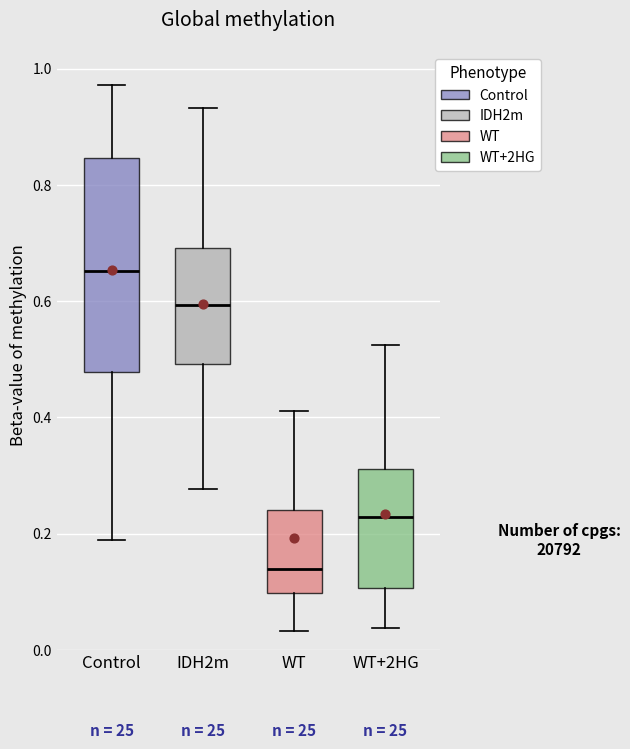

Reading left to right, transcribe this box plot: for each box, give where its median line is, the range the box spans, and where its two whiskers end, as read against the y-axis. The values are not printed on the chart, so give them approximately, as read against the axis.

Control: median 0.66, box 0.48 to 0.84, whiskers 0.18 to 0.98
IDH2m: median 0.60, box 0.50 to 0.70, whiskers 0.28 to 0.94
WT: median 0.14, box 0.10 to 0.24, whiskers 0.04 to 0.42
WT+2HG: median 0.22, box 0.10 to 0.32, whiskers 0.04 to 0.52